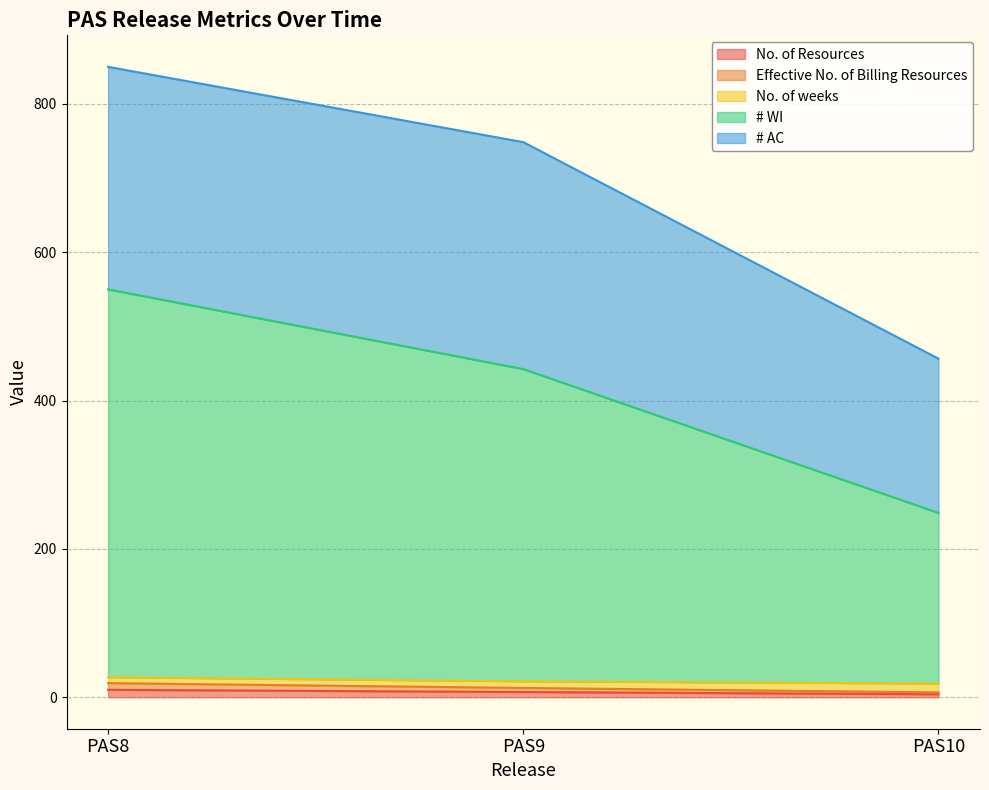

Which label corresponds to the smallest value in the chart?

PAS10